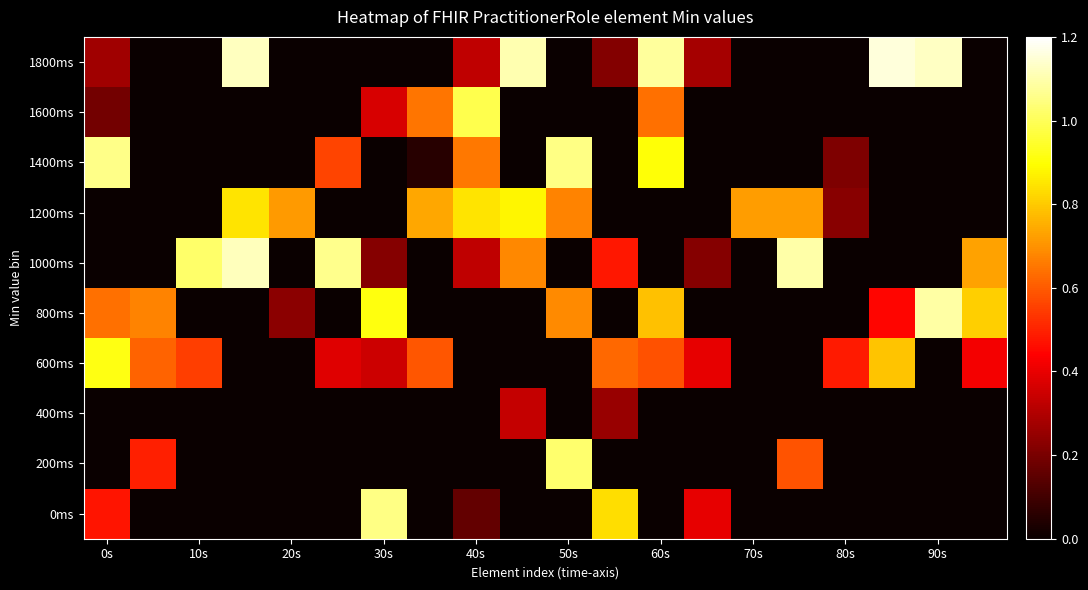

At how many categories does at least one series exceed 0?

20